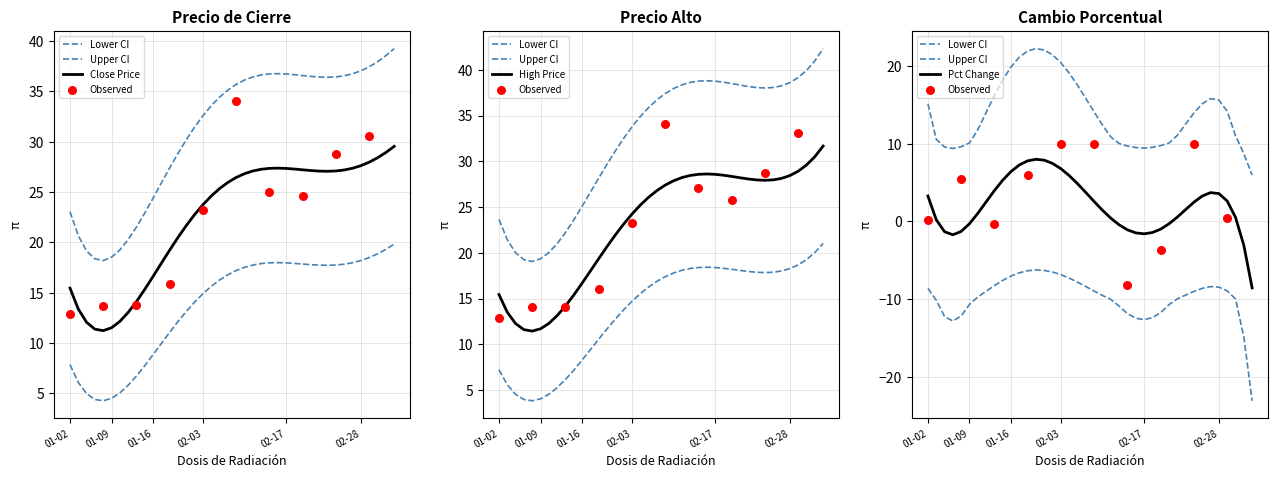

Which series has the largest total across all categories?

high